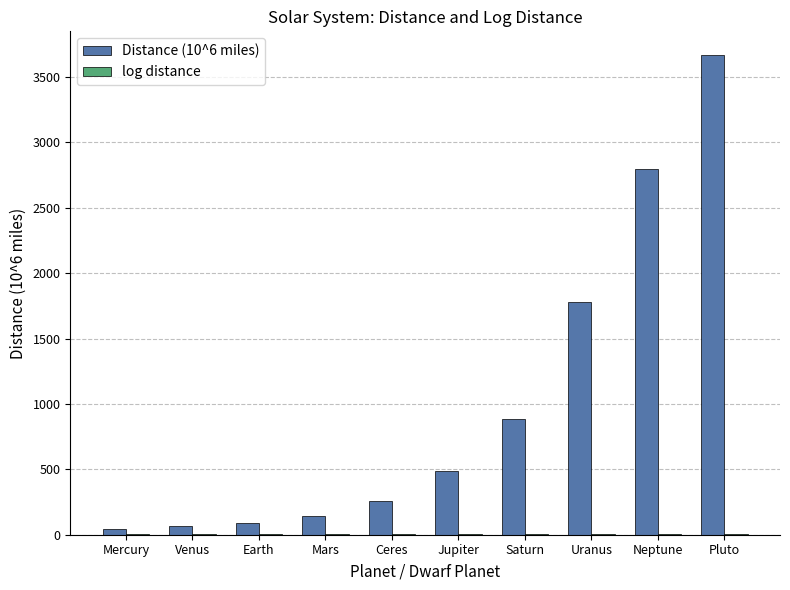

At which category is the sum across all series the highest?

Pluto